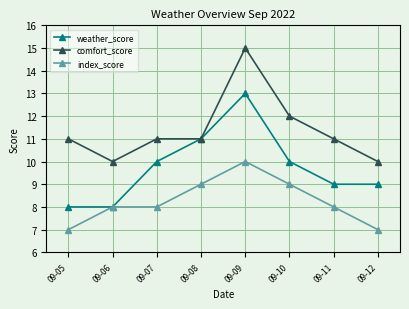

True or false: weather_score has more than 0 interior local peaks.

True